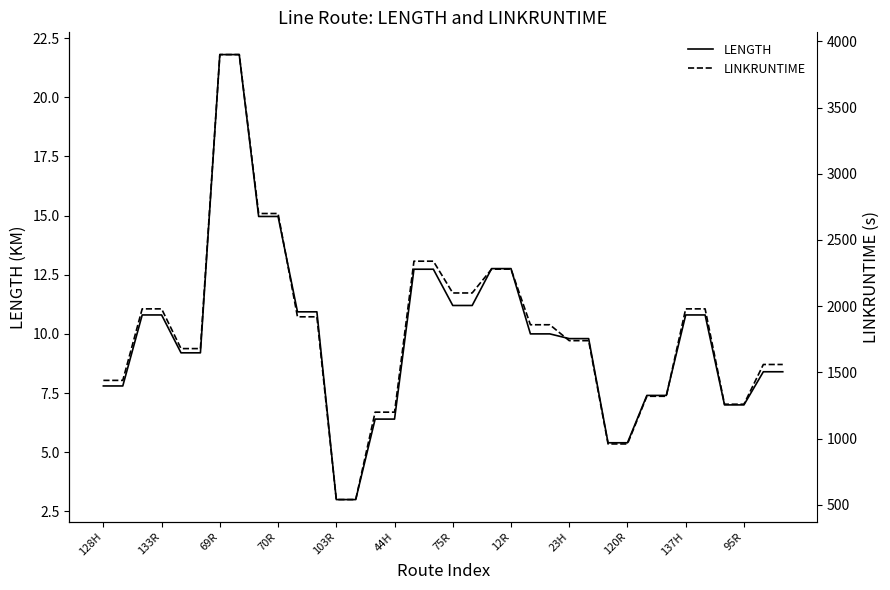

What is the lowest value of the LENGTH series?

3.0